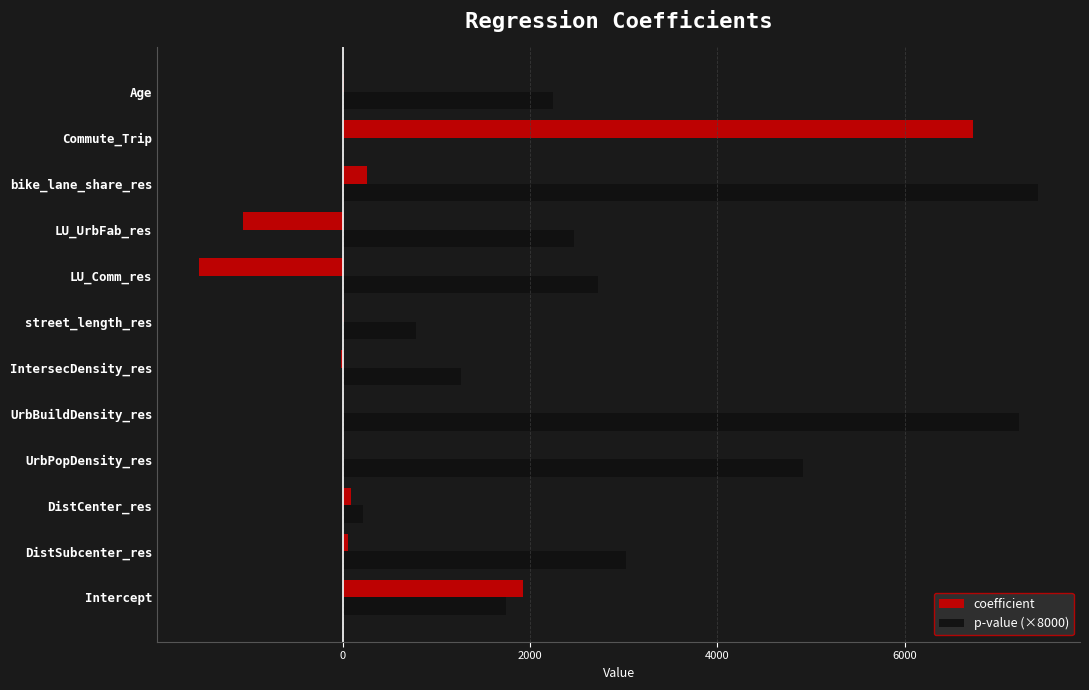

What is the highest value of the p-value (×8000) series?

7422.2